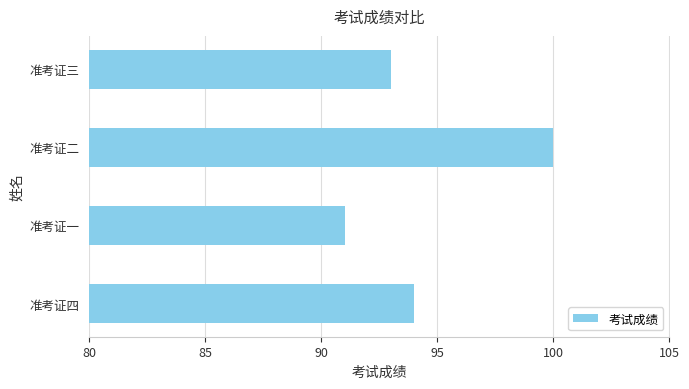

Reading top to bottom, transcribe all the data shown in this chart.

准考证三=93	准考证二=100	准考证一=91	准考证四=94